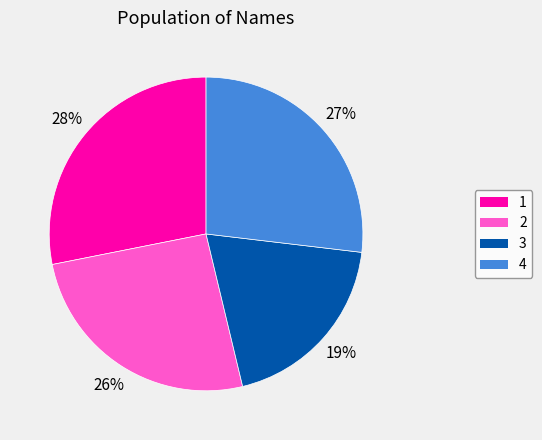

Which has a higher value, 3 or 4?

4